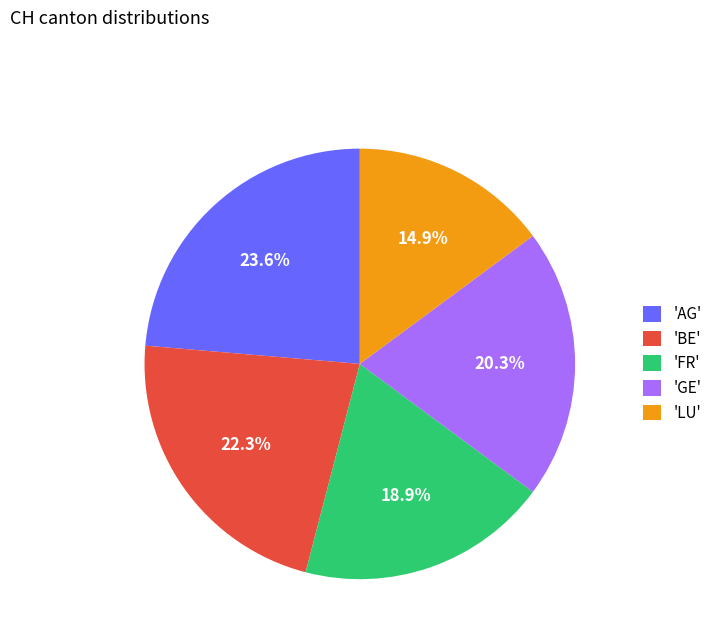

Between 'BE' and 'LU', which is larger?

'BE'